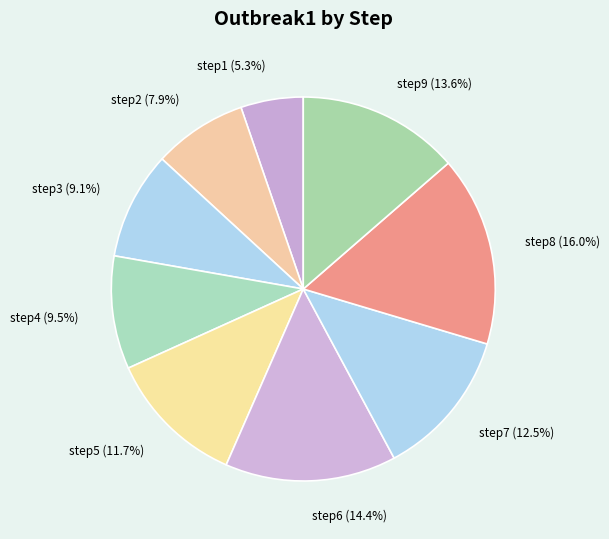

True or false: step3 accounts for 9% of the total.

True